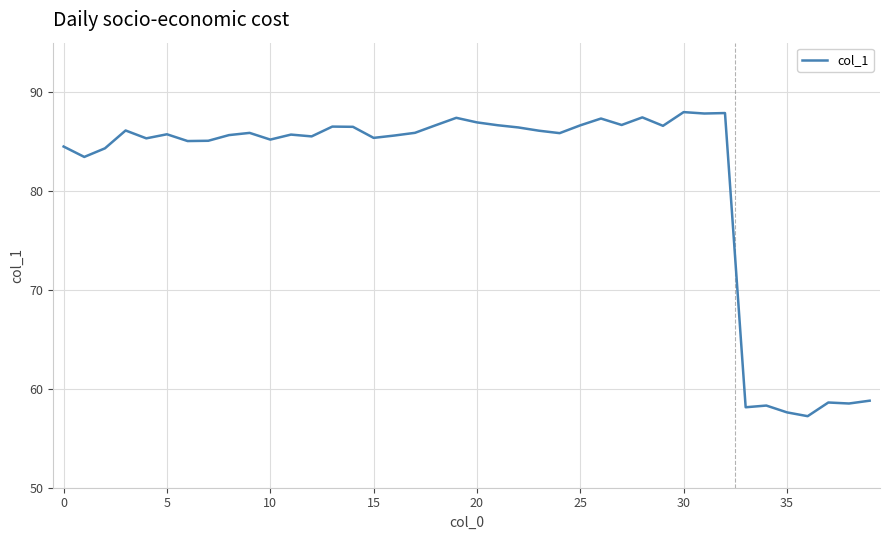

What is the smallest value displayed?

57.2